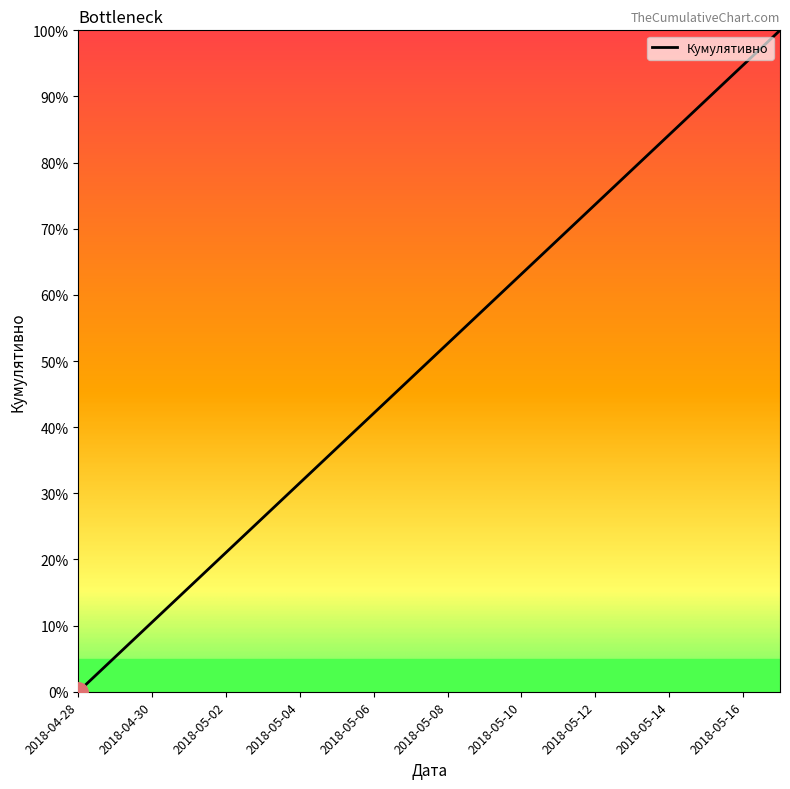

What is the maximum value shown in the chart?

100.0